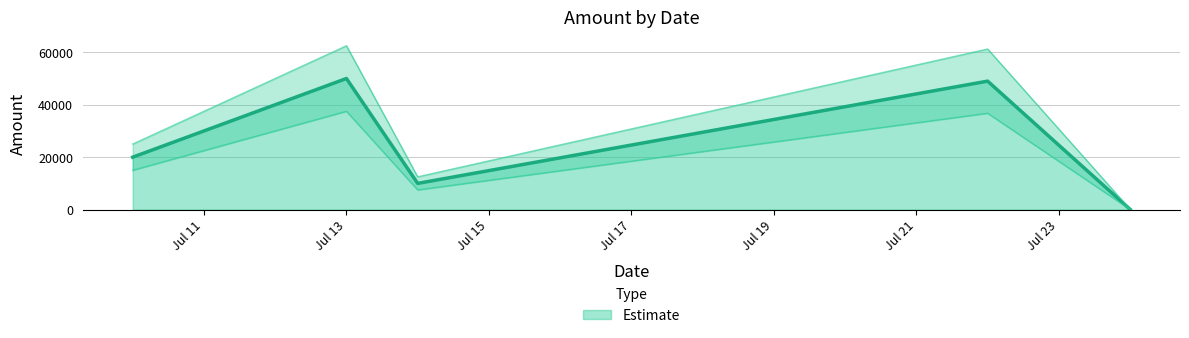

Rank the categories by value from lowest to highest.

2025-07-24, 2025-07-14, 2025-07-10, 2025-07-22, 2025-07-13